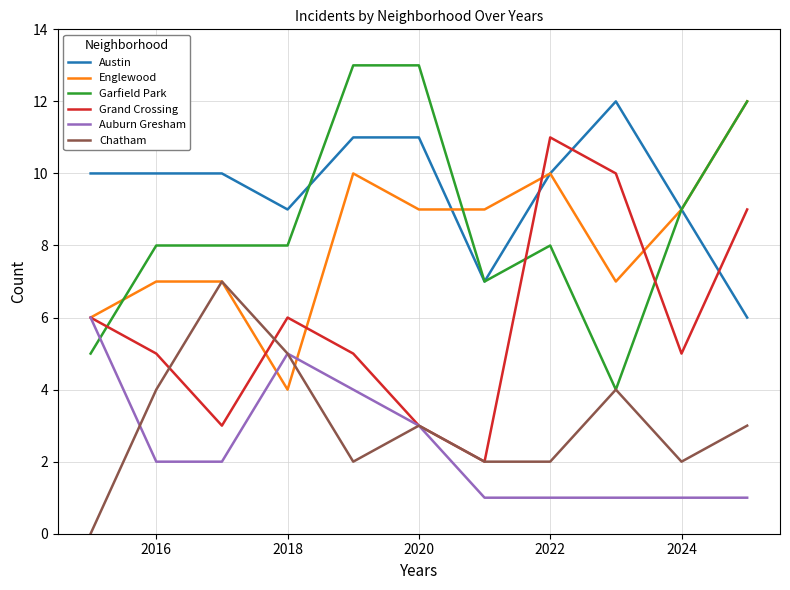

Count the Englewood values in the range 7 to 10.

8